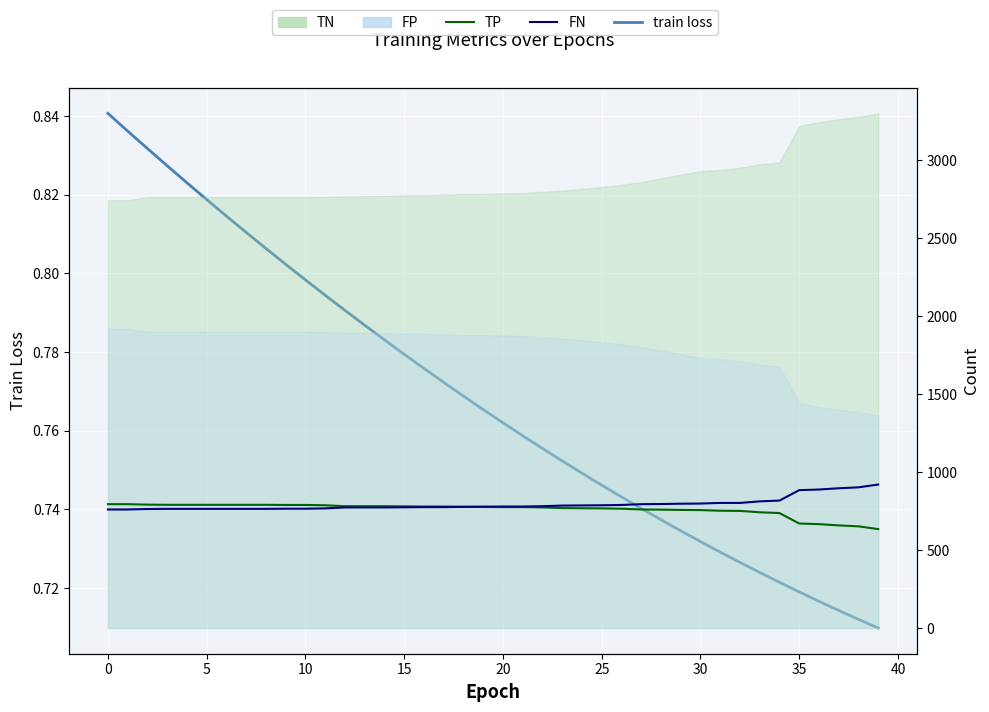

How many data points in TP are less than 776?

20